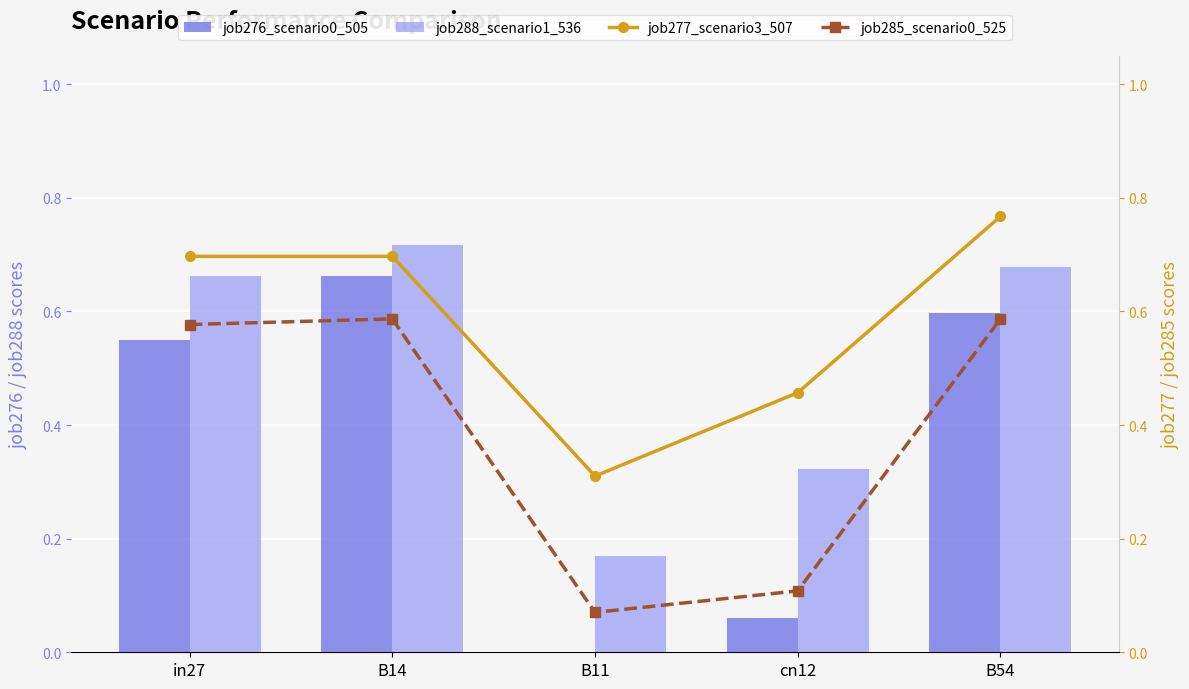

At which category is the sum across all series the highest?

B14